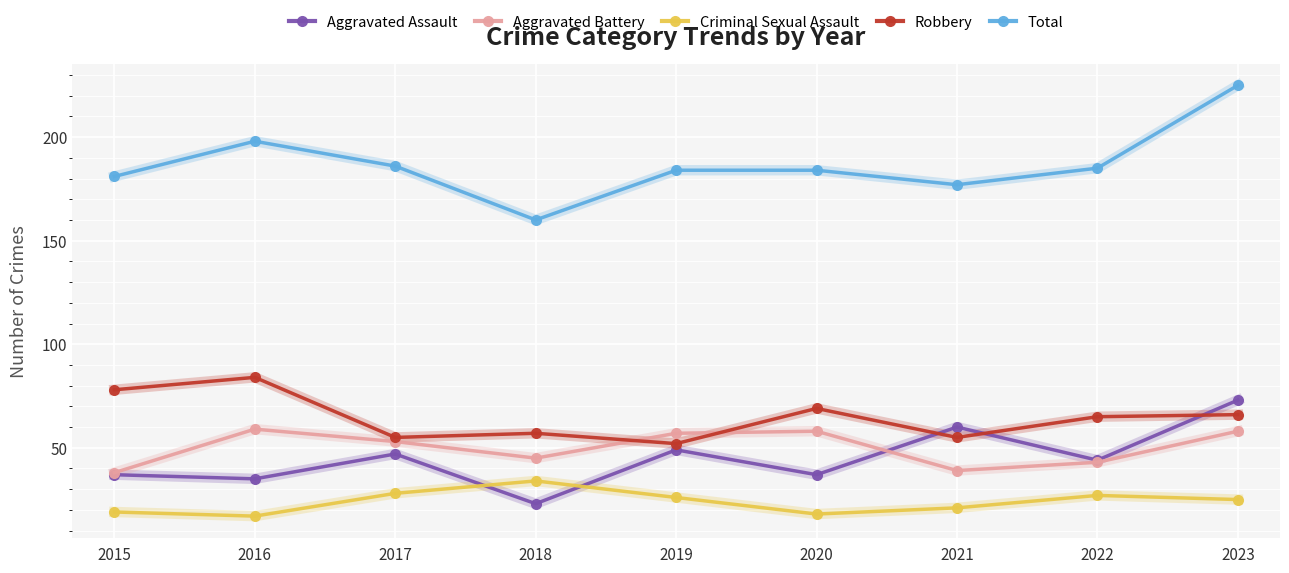

Where does the Total series first go above 184?

2016